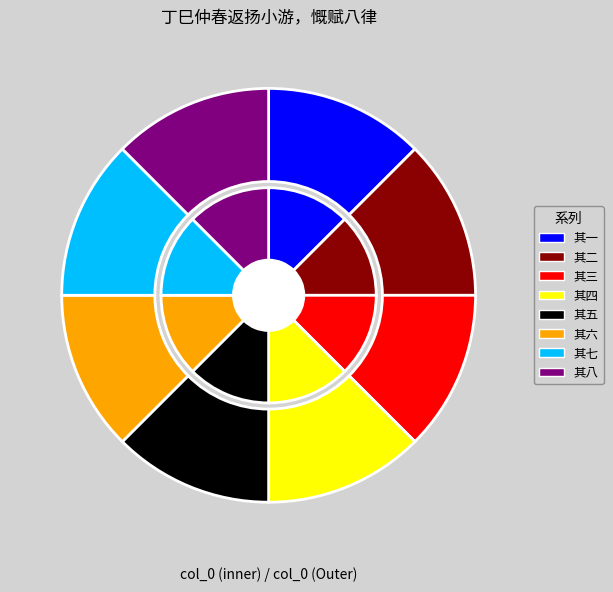

To the nearest percent, what is the combined percentage of 丁巳仲春返扬小游，慨赋八律 其四 and 丁巳仲春返扬小游，慨赋八律 其八?

25%